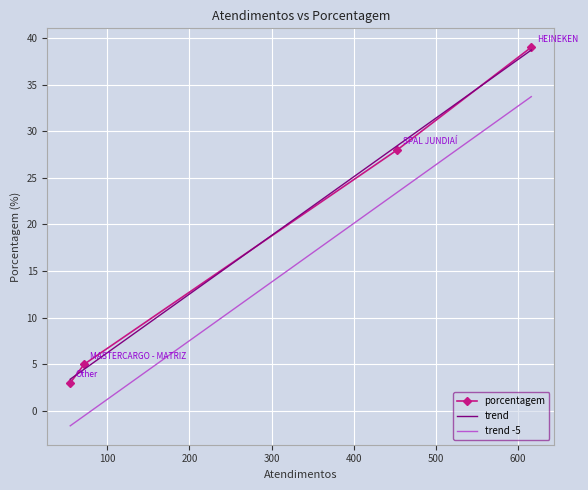

What is the change in value from HEINEKEN to MASTERCARGO - MATRIZ?

-34